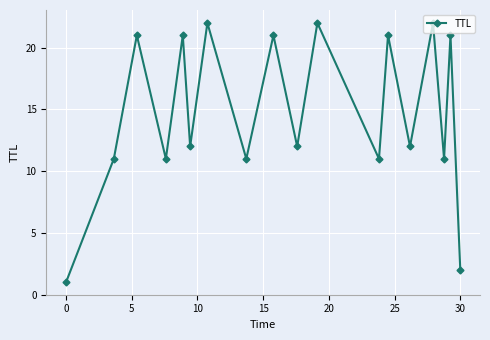

What is the sum of all values?

265